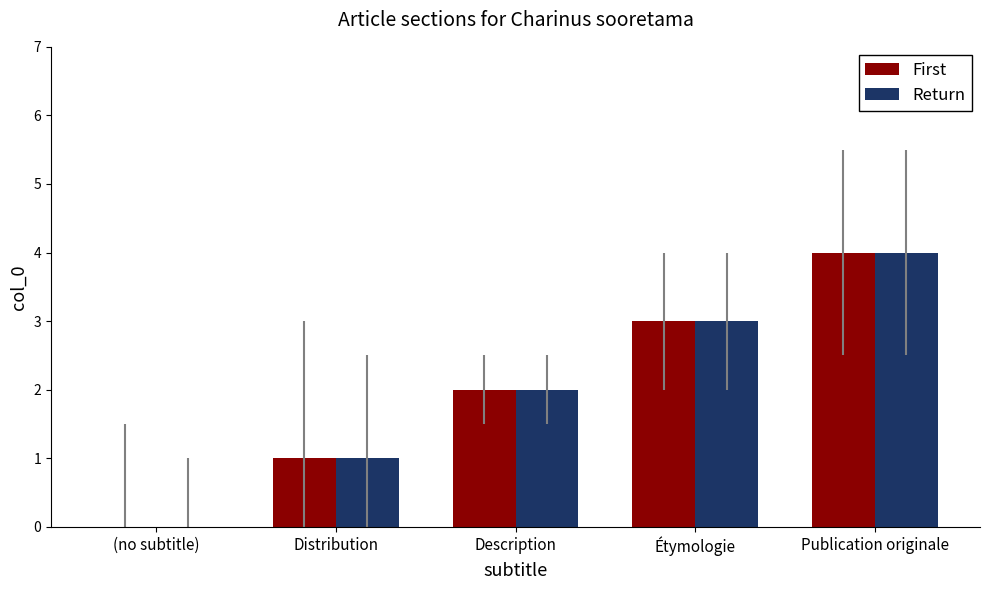

At which category is the sum across all series the highest?

Publication originale